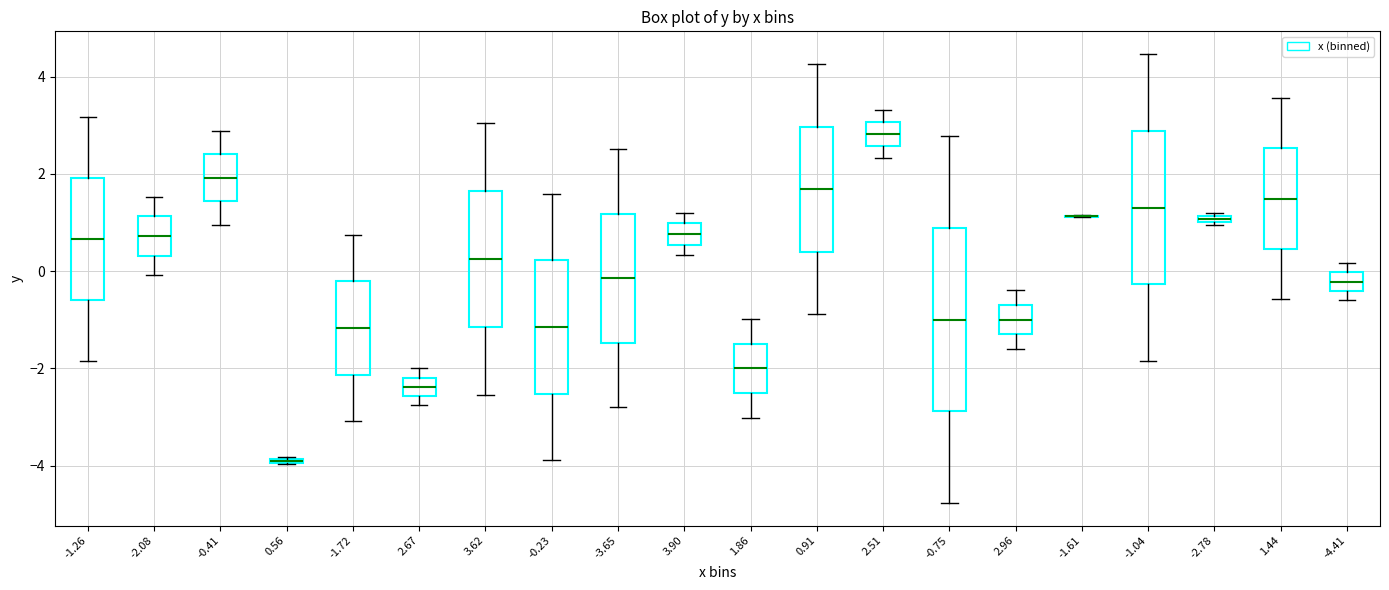

Where is the upper edge of the box at x = 0.56 on the y-axis? The values are not printed on the chart, so give them approximately, as read against the axis.

-3.8